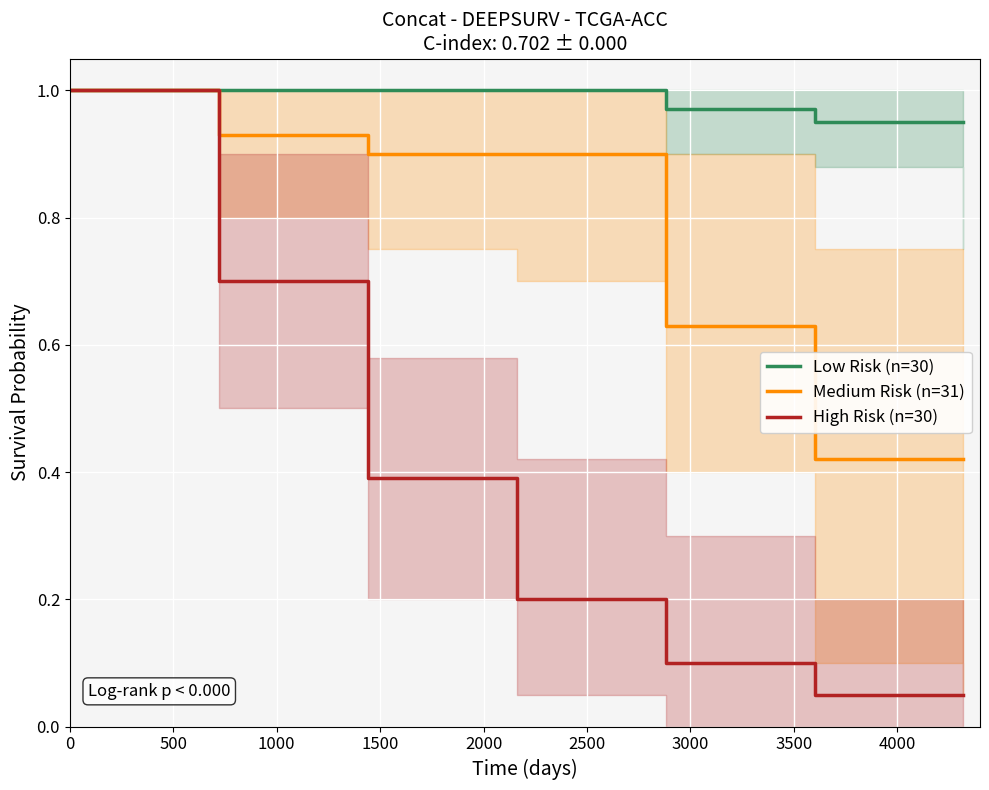

Reading left to right, list all the values displayed in this chart.

Low Risk (n=30): 1.0	1.0	1.0	1.0	1.0	0.9	0.9
Medium Risk (n=31): 1.0	0.9	0.9	0.9	0.6	0.4	0.4
High Risk (n=30): 1.0	0.7	0.4	0.2	0.1	0.1	0.1